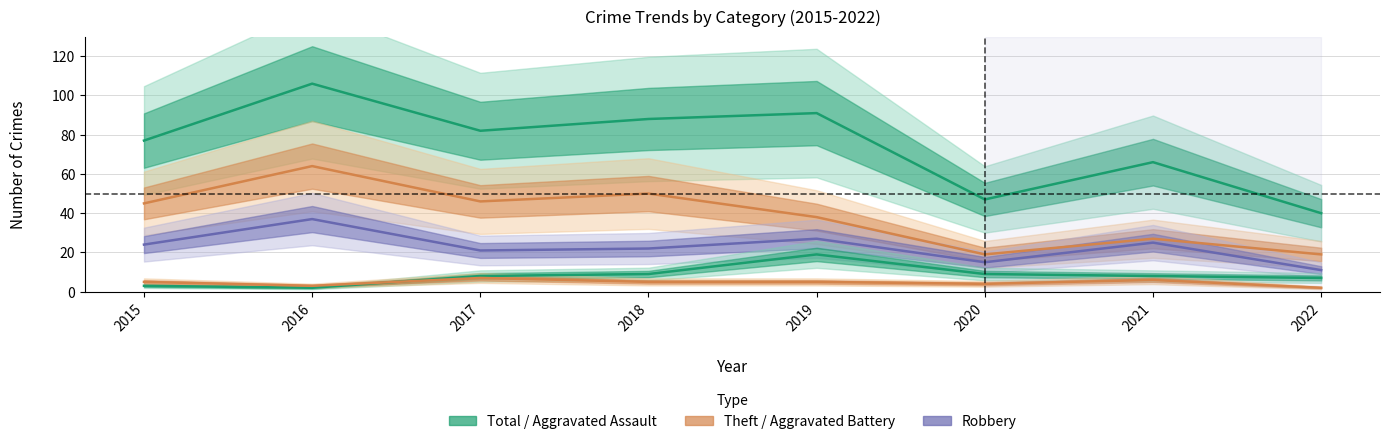

The value of Aggravated Battery at 2020 is 9. True or false?

True